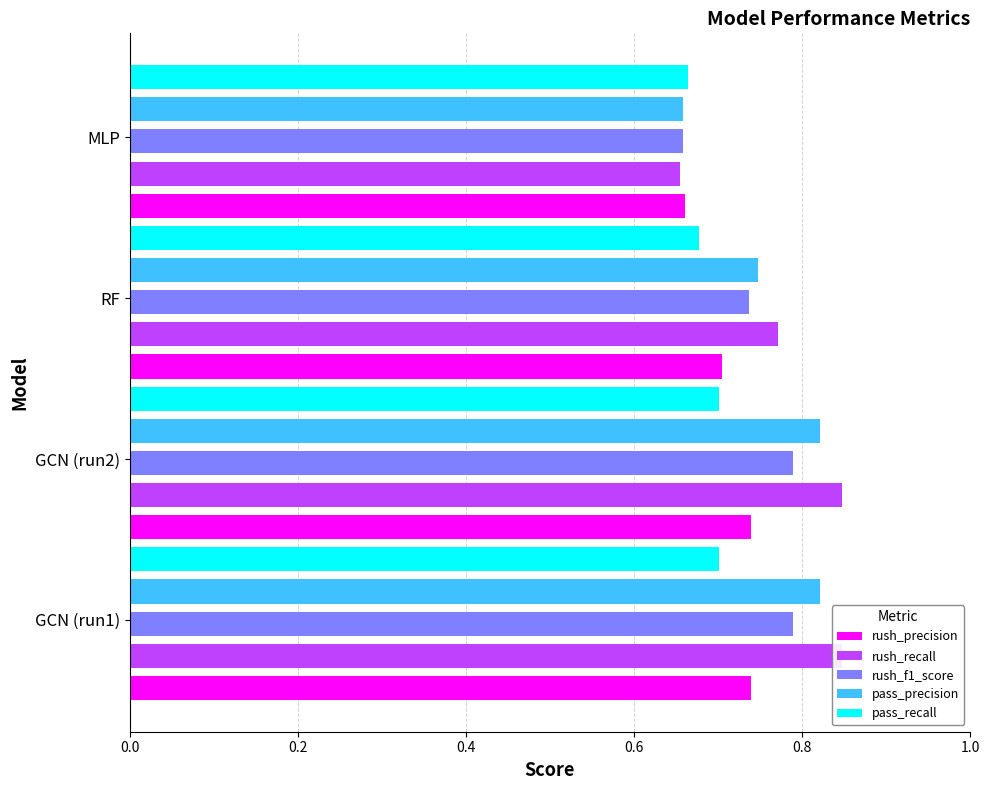

List the series in order of their peak value, highest first.

rush_recall, pass_precision, rush_f1_score, rush_precision, pass_recall